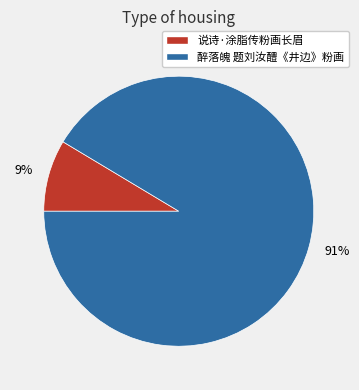

True or false: 说诗·涂脂传粉画长眉 accounts for 9% of the total.

True